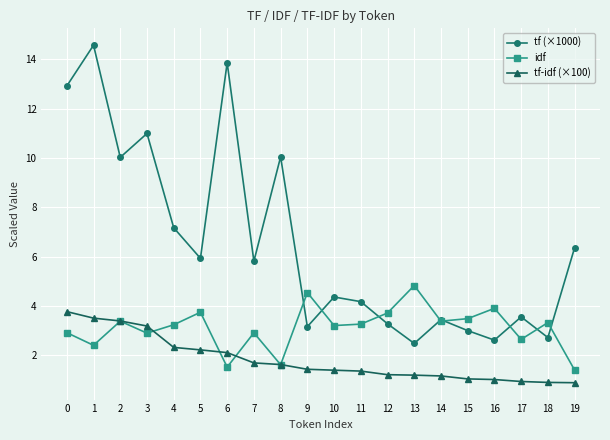

What is the sum of all idf values?

62.4